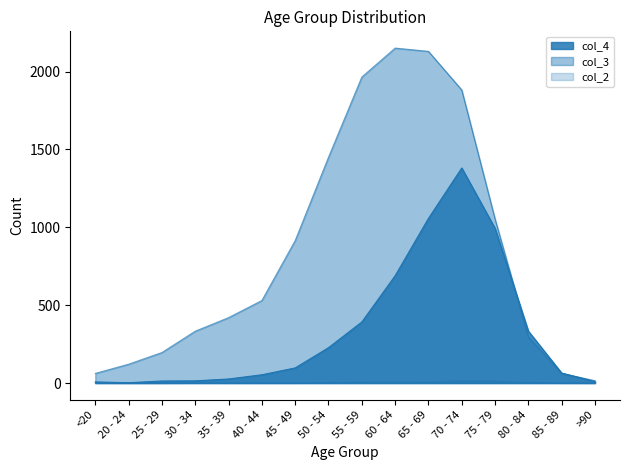

Is it true that col_4 equals 395 at 50 - 54?

False